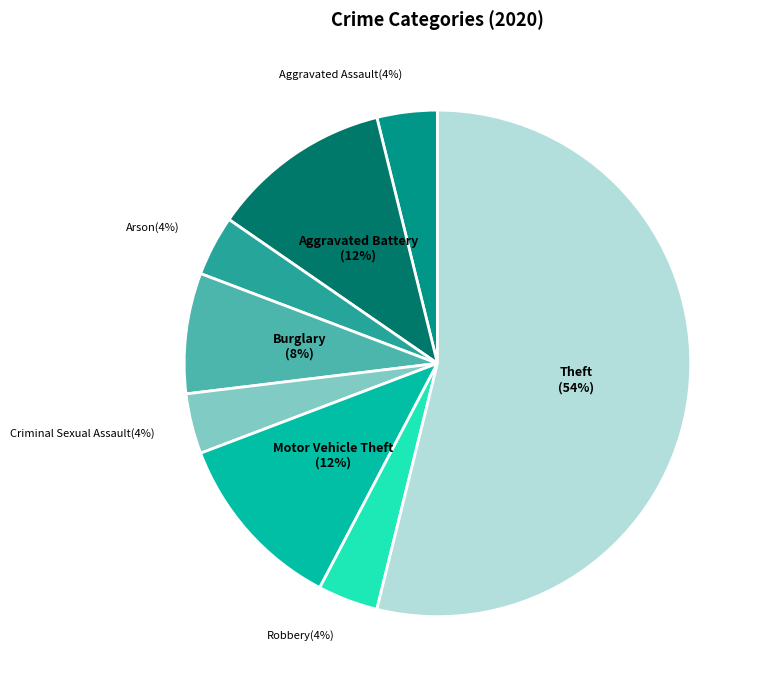

To the nearest percent, what is the average slice percentage?

12%